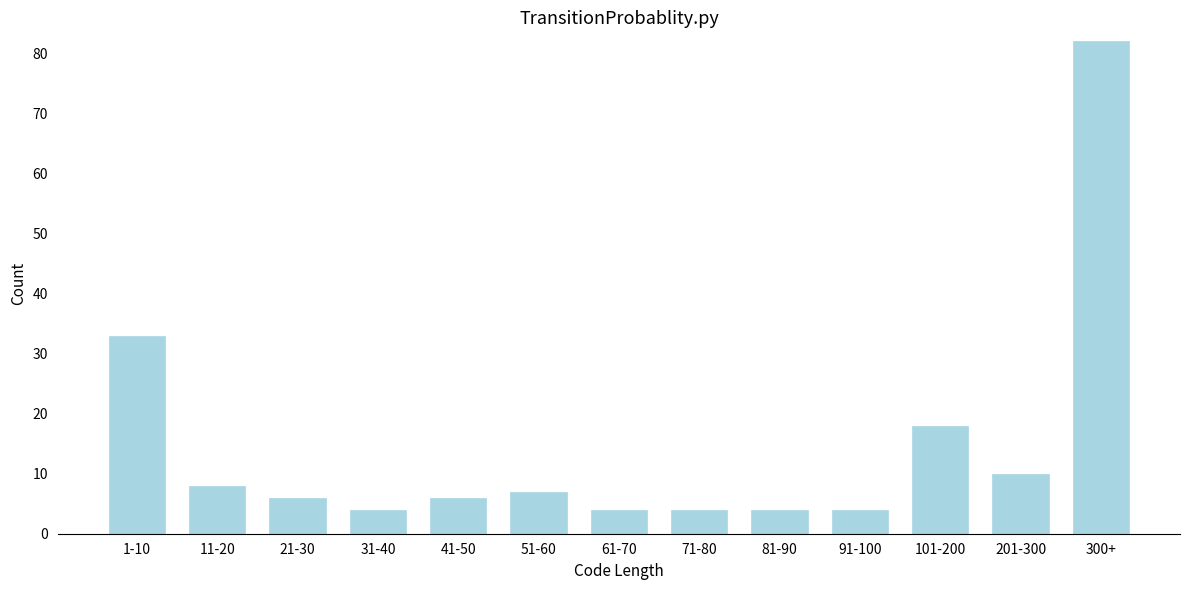

Reading left to right, list all the values displayed in this chart.

1-10=33	11-20=8	21-30=6	31-40=4	41-50=6	51-60=7	61-70=4	71-80=4	81-90=4	91-100=4	101-200=18	201-300=10	300+=82